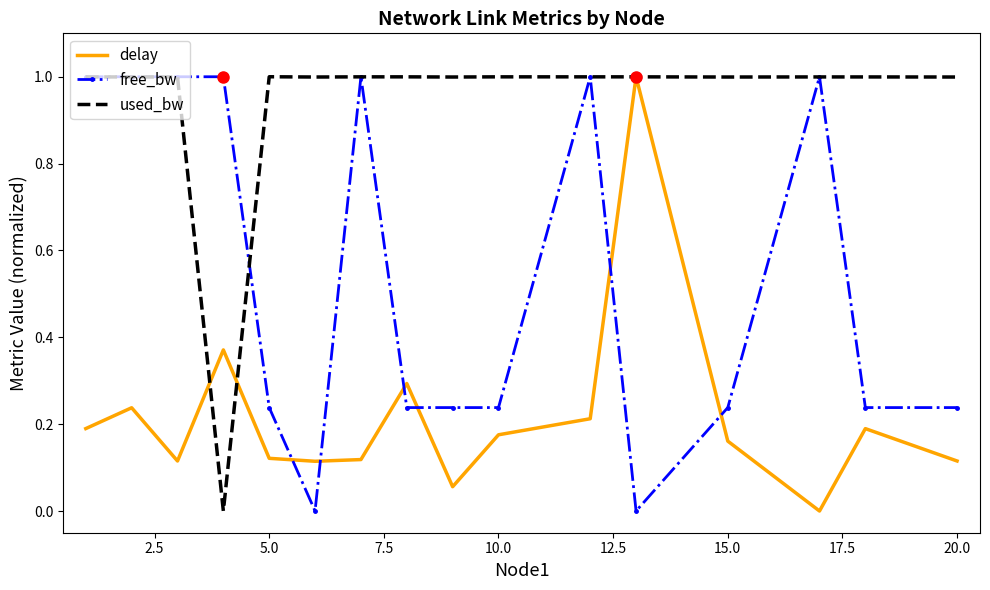

Which series has the largest total across all categories?

used_bw